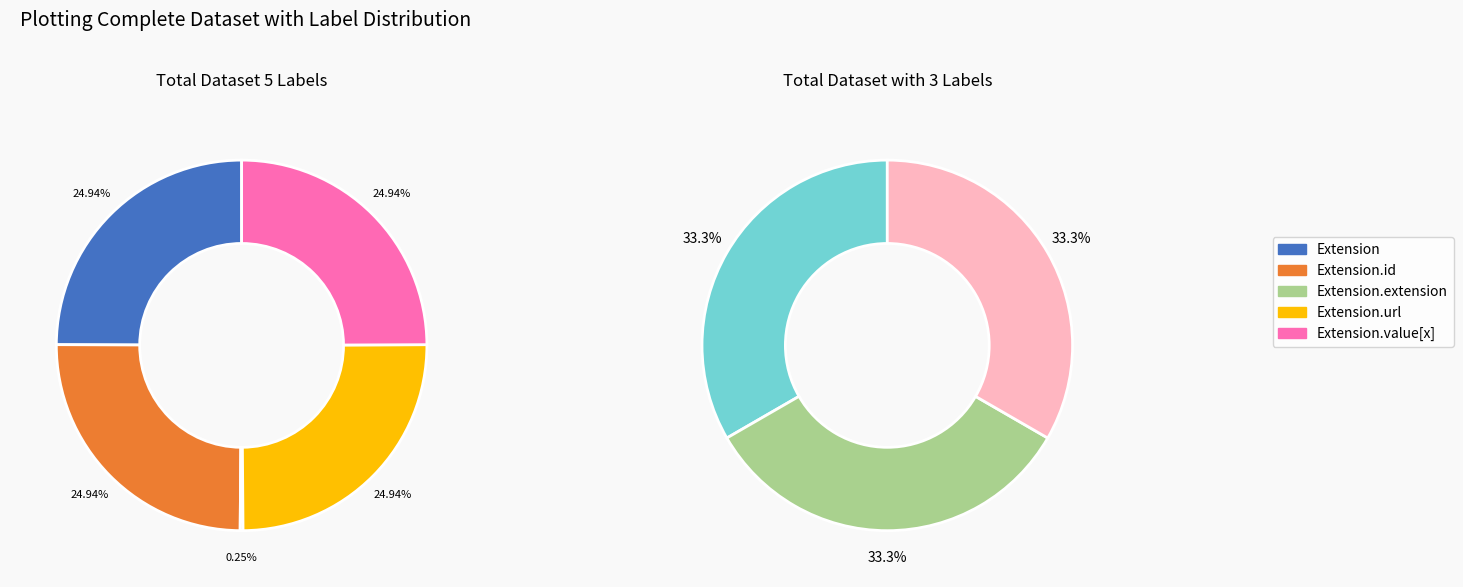

To the nearest percent, what is the average slice percentage?

20%